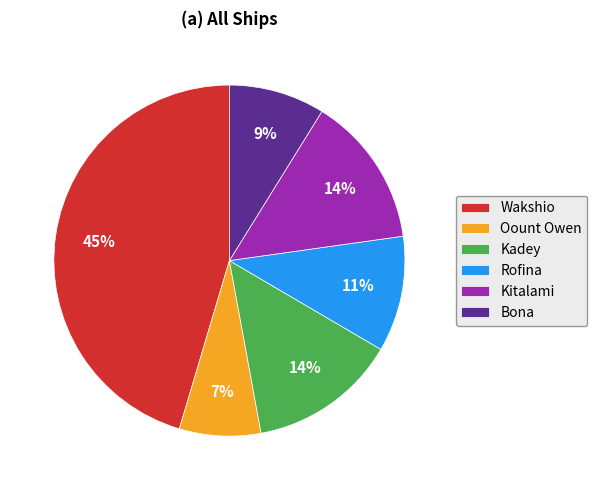

Which has a higher value, Rofina or Kitalami?

Kitalami